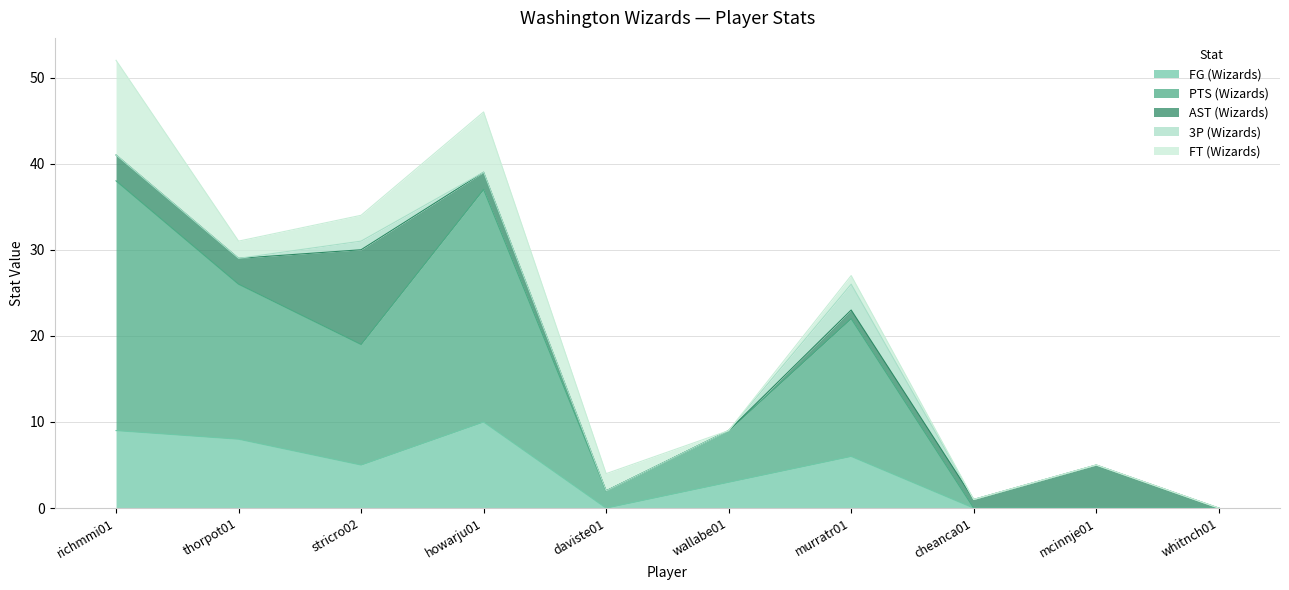

Reading left to right, extract all data points from this chart.

FG (Wizards): richmmi01=9	thorpot01=8	stricro02=5	howarju01=10	daviste01=0	wallabe01=3	murratr01=6	cheanca01=0	mcinnje01=0	whitnch01=0
PTS (Wizards): richmmi01=29	thorpot01=18	stricro02=14	howarju01=27	daviste01=2	wallabe01=6	murratr01=16	cheanca01=0	mcinnje01=0	whitnch01=0
AST (Wizards): richmmi01=3	thorpot01=3	stricro02=11	howarju01=2	daviste01=0	wallabe01=0	murratr01=1	cheanca01=1	mcinnje01=5	whitnch01=0
3P (Wizards): richmmi01=0	thorpot01=0	stricro02=1	howarju01=0	daviste01=0	wallabe01=0	murratr01=3	cheanca01=0	mcinnje01=0	whitnch01=0
FT (Wizards): richmmi01=11	thorpot01=2	stricro02=3	howarju01=7	daviste01=2	wallabe01=0	murratr01=1	cheanca01=0	mcinnje01=0	whitnch01=0